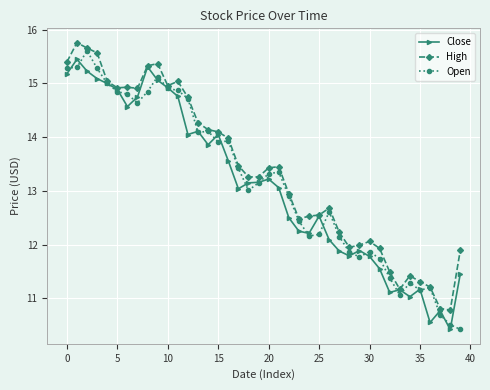

How many lines are shown in the chart?

3